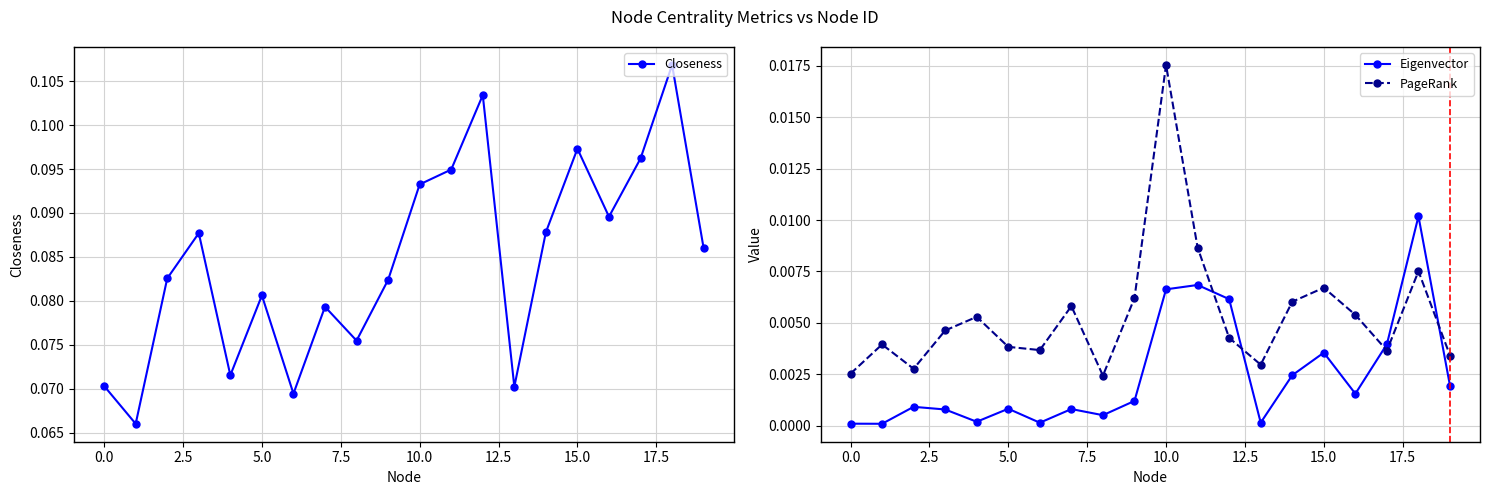

True or false: PageRank and Eigenvector intersect in this chart.

True